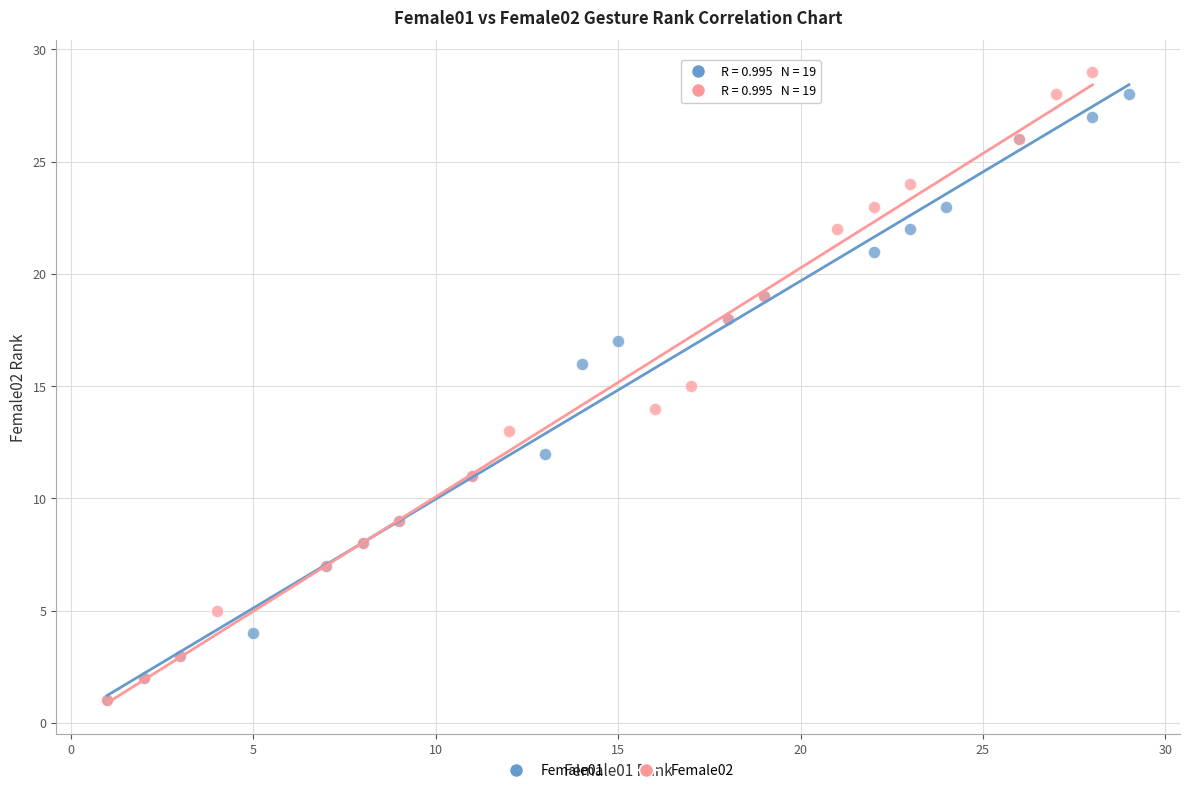

Which series has the widest spread of Y values?

Female02